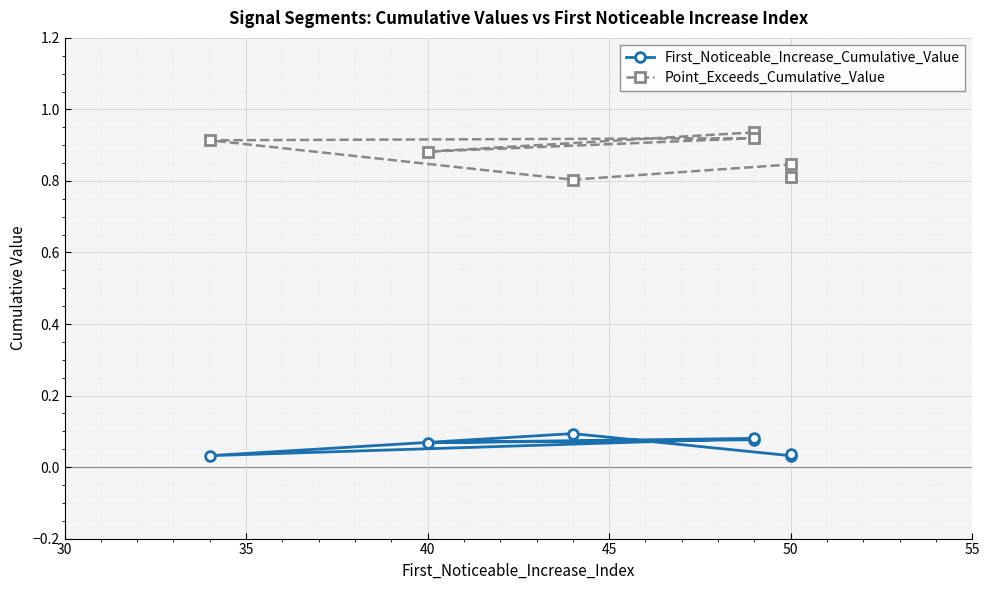

What is the sum of all First_Noticeable_Increase_Cumulative_Value values?

0.4